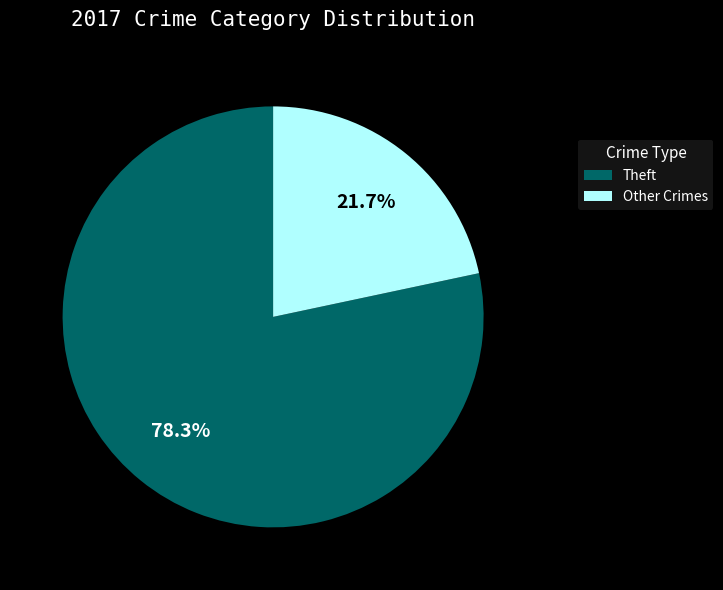

Which category has the biggest portion of the pie?

Theft